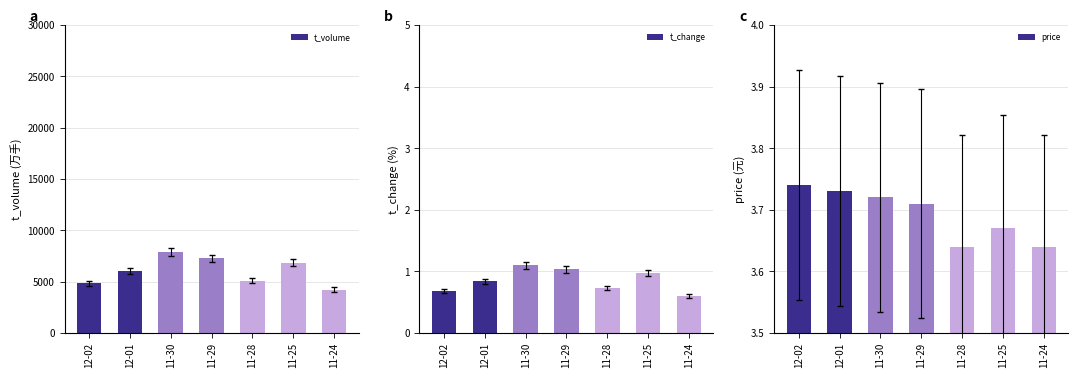

Which category has the highest value in the t_change series?

11-30